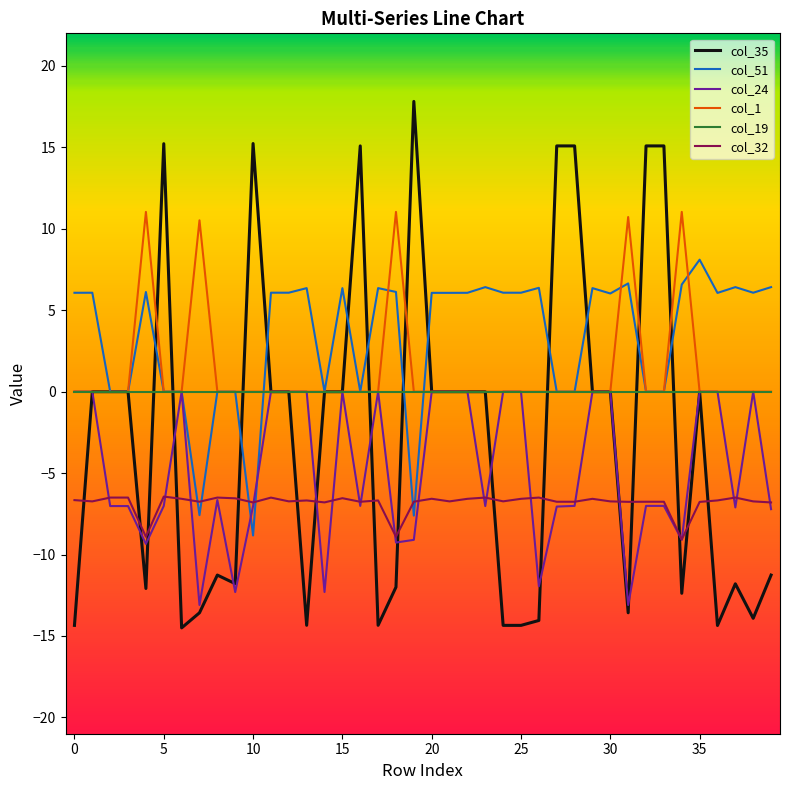

Which series has the largest total across all categories?

col_51